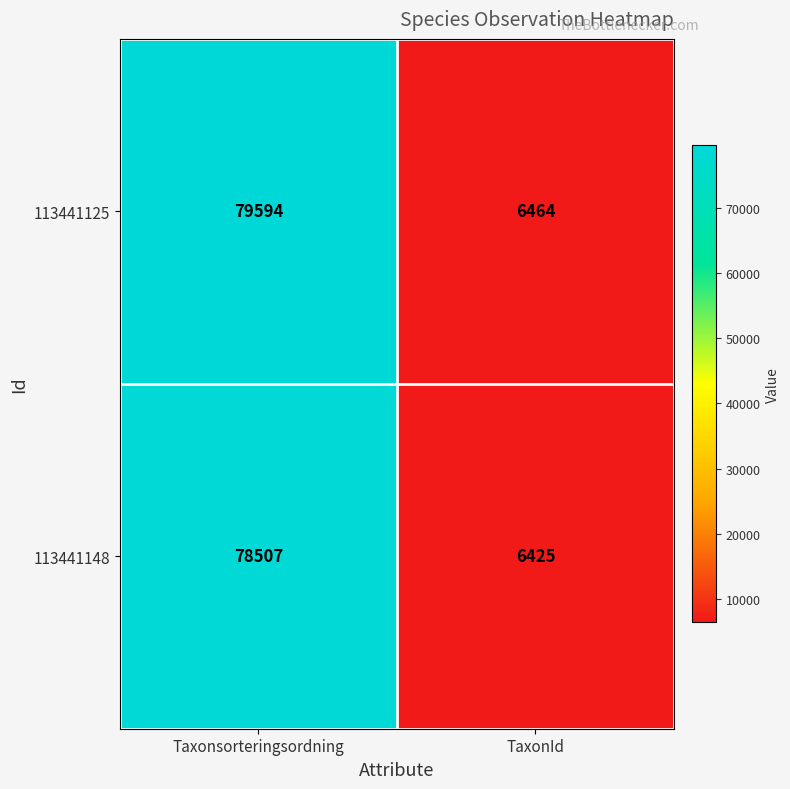

List the series in order of their overall mean, lowest first.

113441148, 113441125